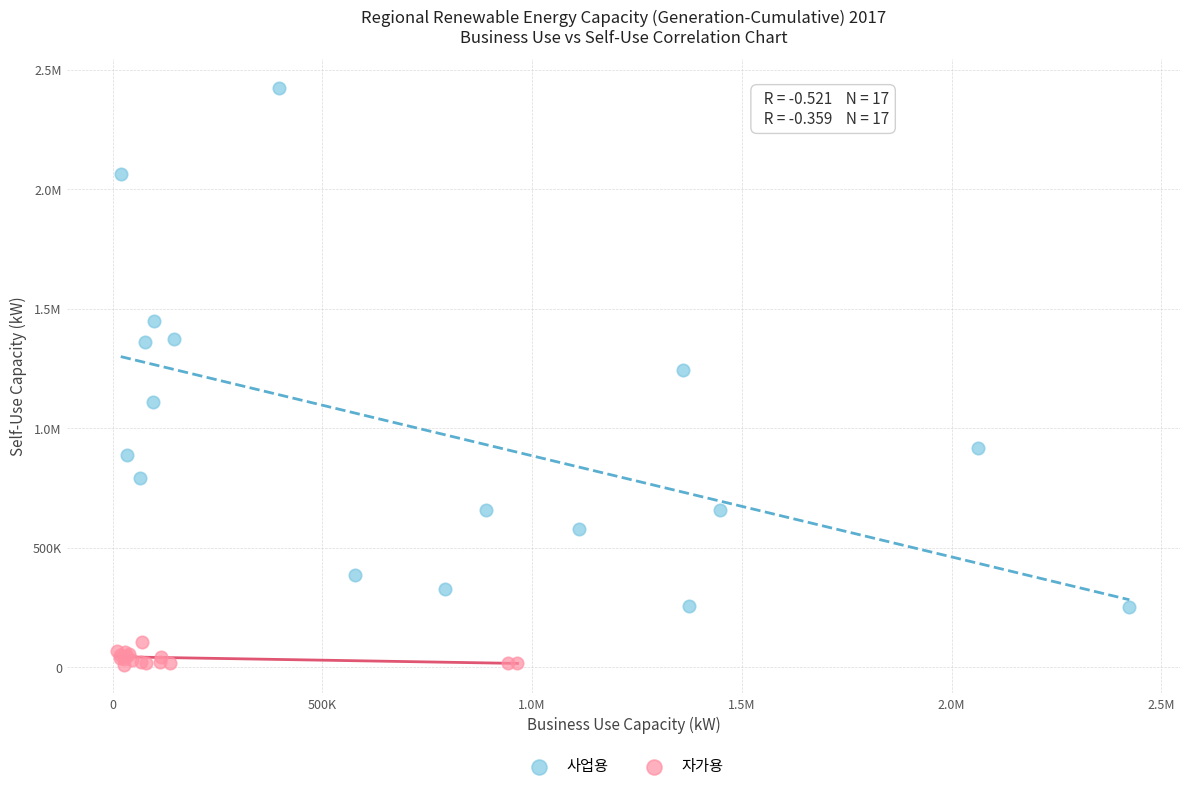

What are all the series names shown in the legend?

사업용, 자가용